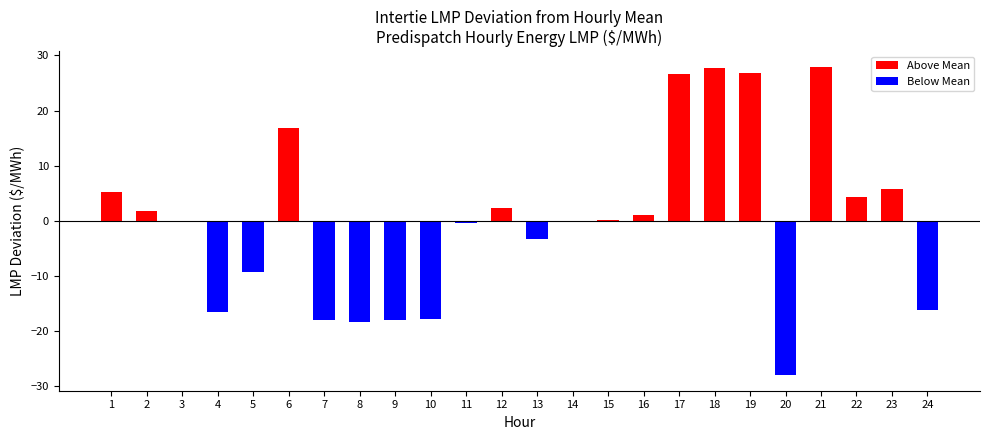

What value does the data have at 14?

-0.1